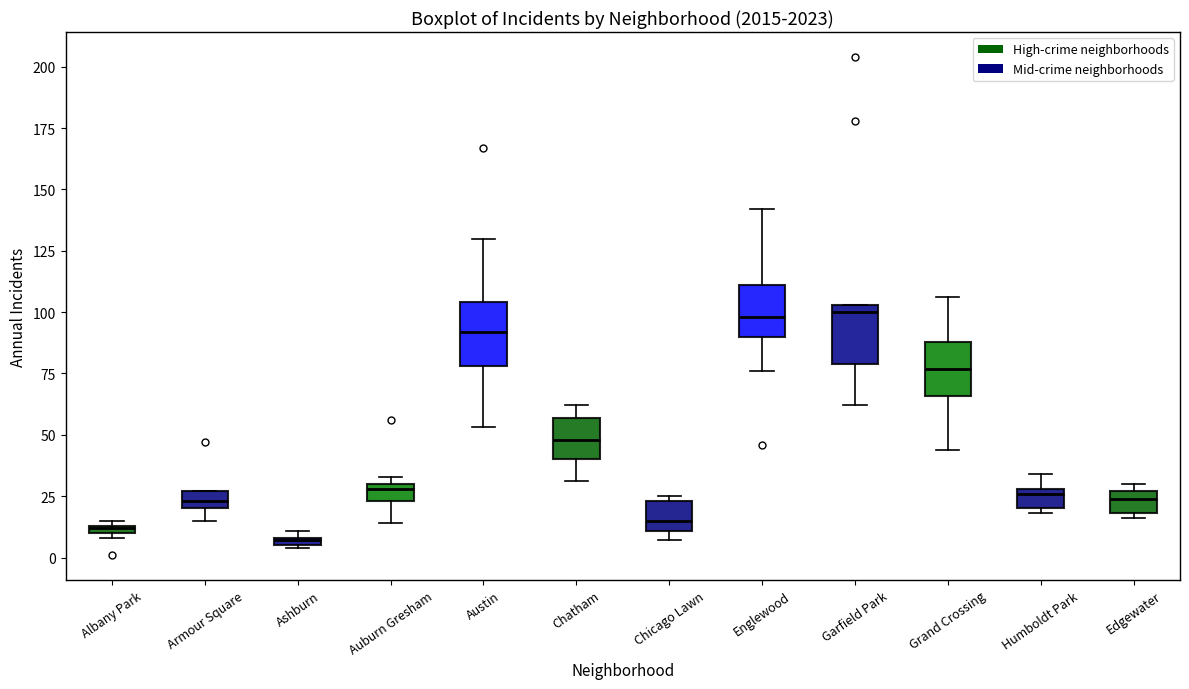

Where does the upper whisker of the box for Englewood end on the y-axis? The values are not printed on the chart, so give them approximately, as read against the axis.

140